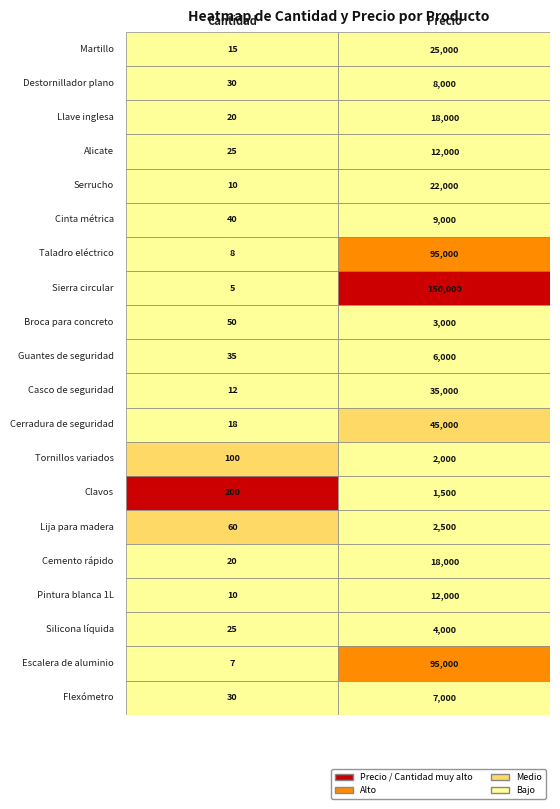

What is the sum of the Martillo values at 1 and 0?

25015